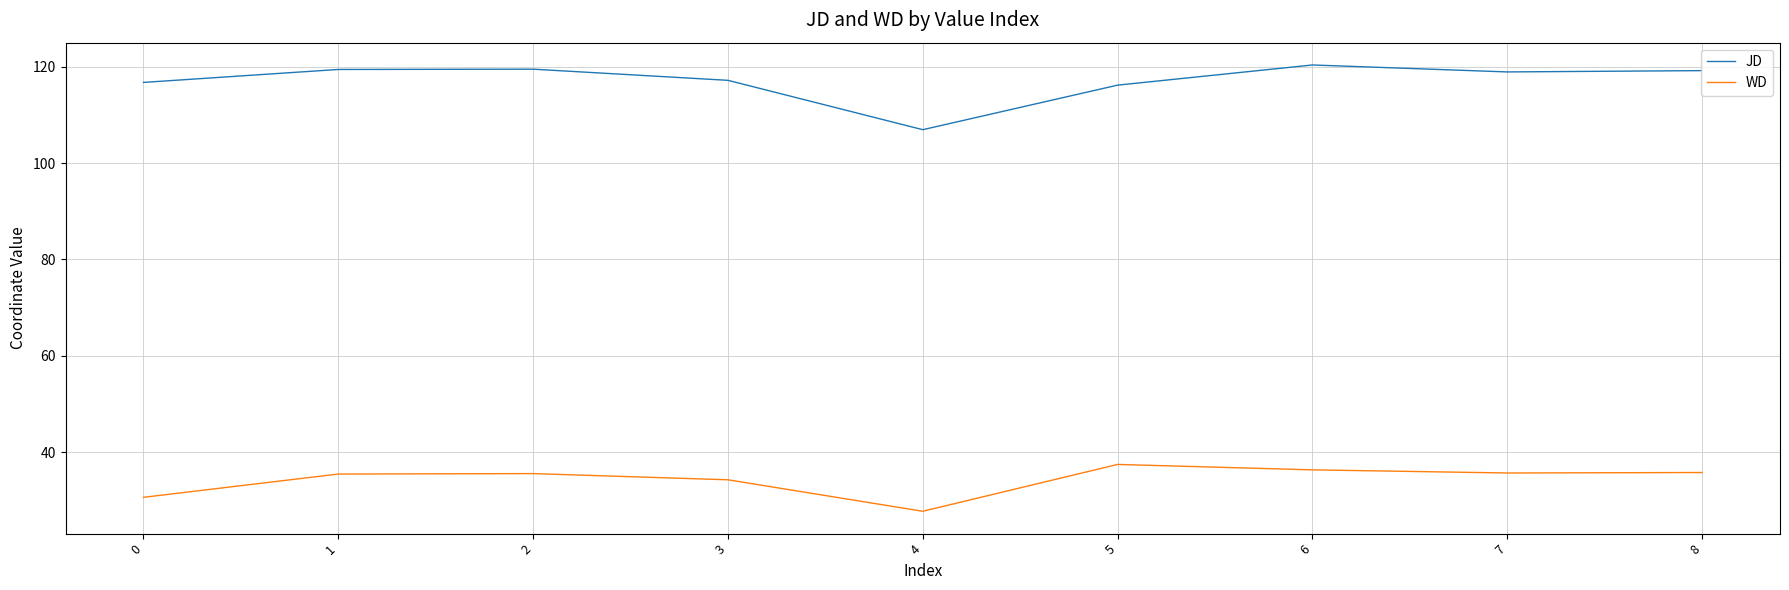

Which series has the largest total across all categories?

JD